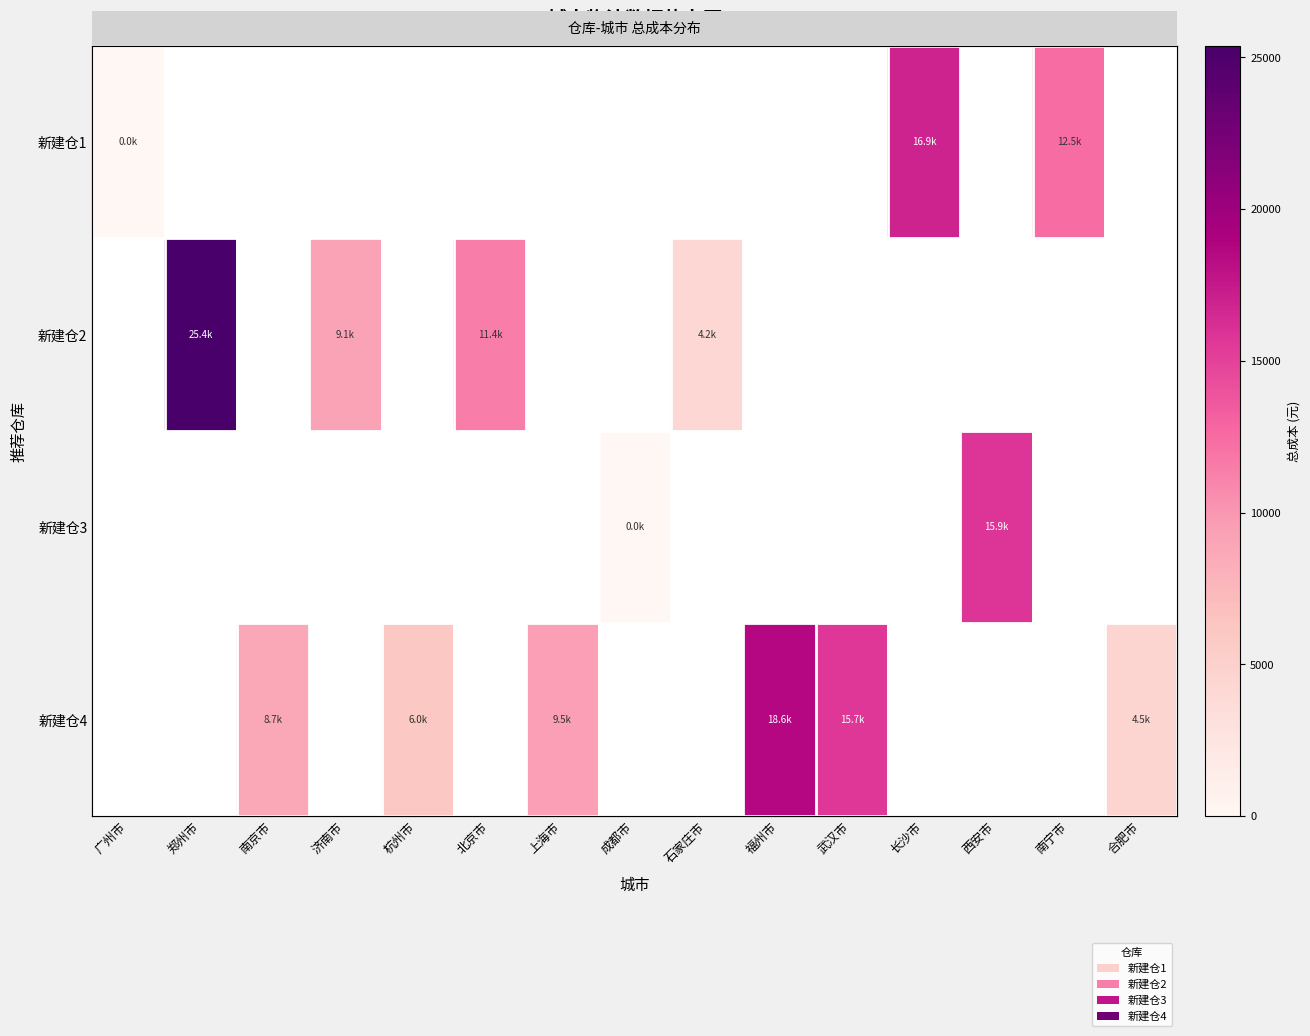

Is the value of 新建仓3 at 济南市 greater than the value of 新建仓4 at 长沙市?

No